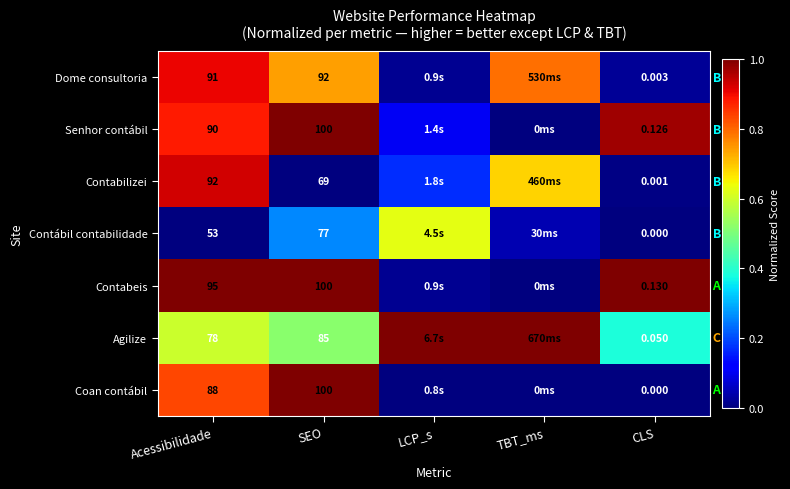

Between SEO and Acessibilidade, which is larger?

Acessibilidade